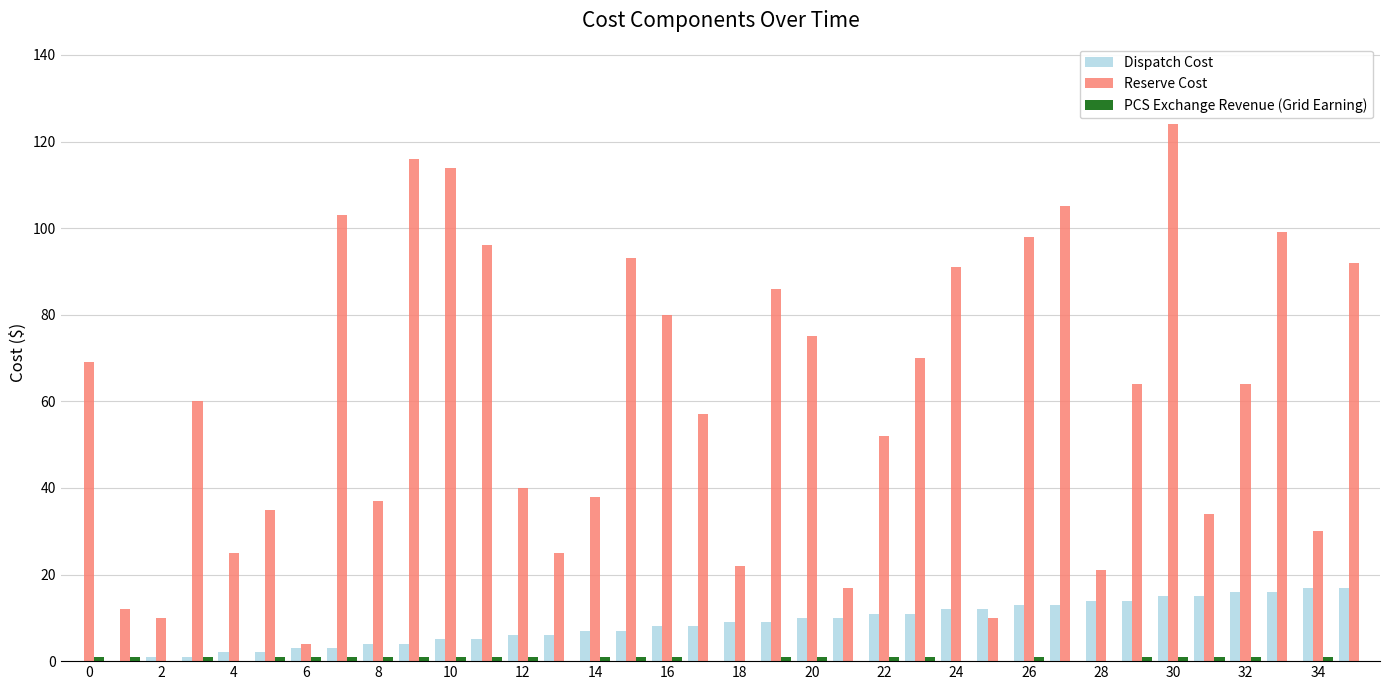

Which series has the largest total across all categories?

Reserve Cost